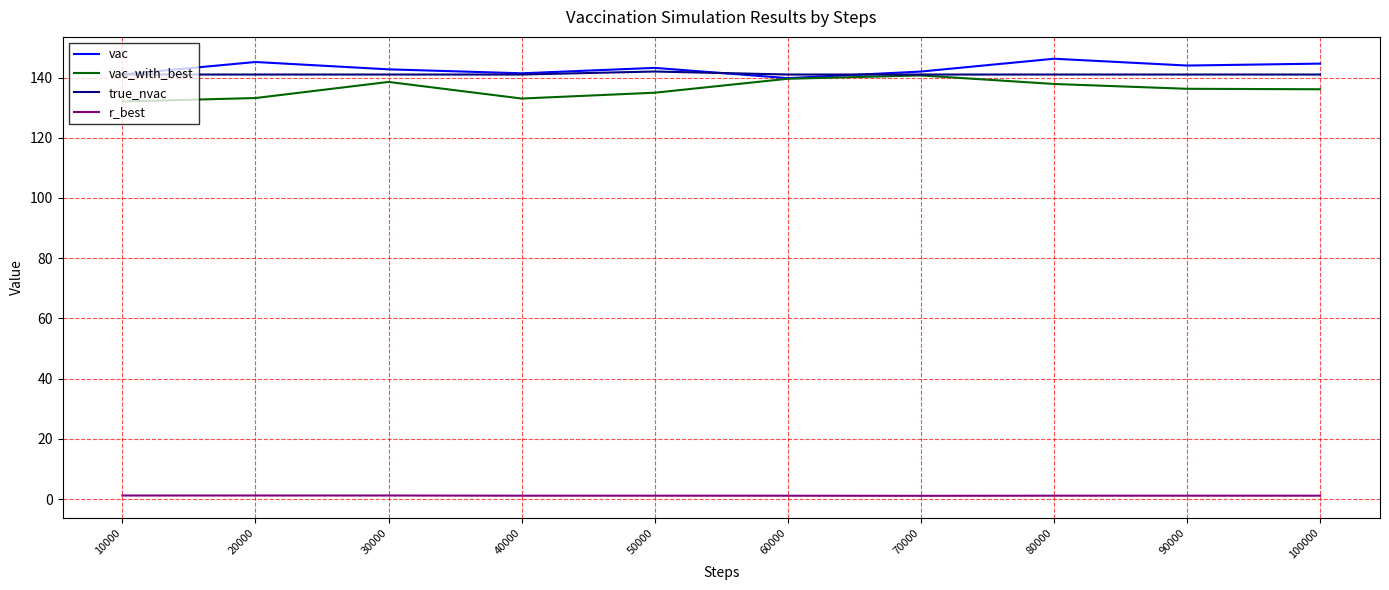

Rank the series at 90000 from highest to lowest value.

vac, true_nvac, vac_with_best, r_best